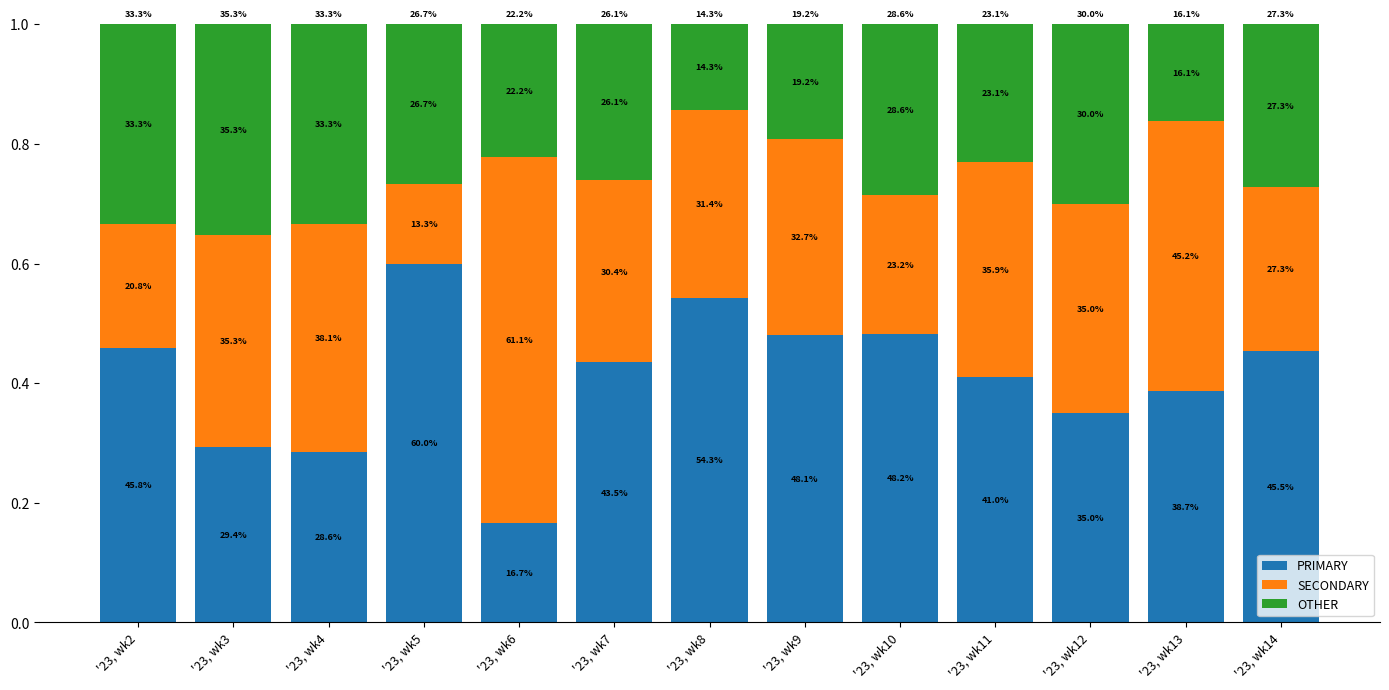

True or false: PRIMARY has a value of 0.2 at '23, wk6.

True